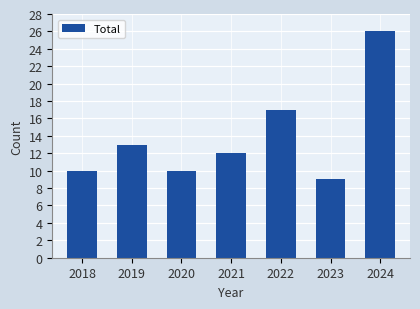

What is the sum of all values?

97